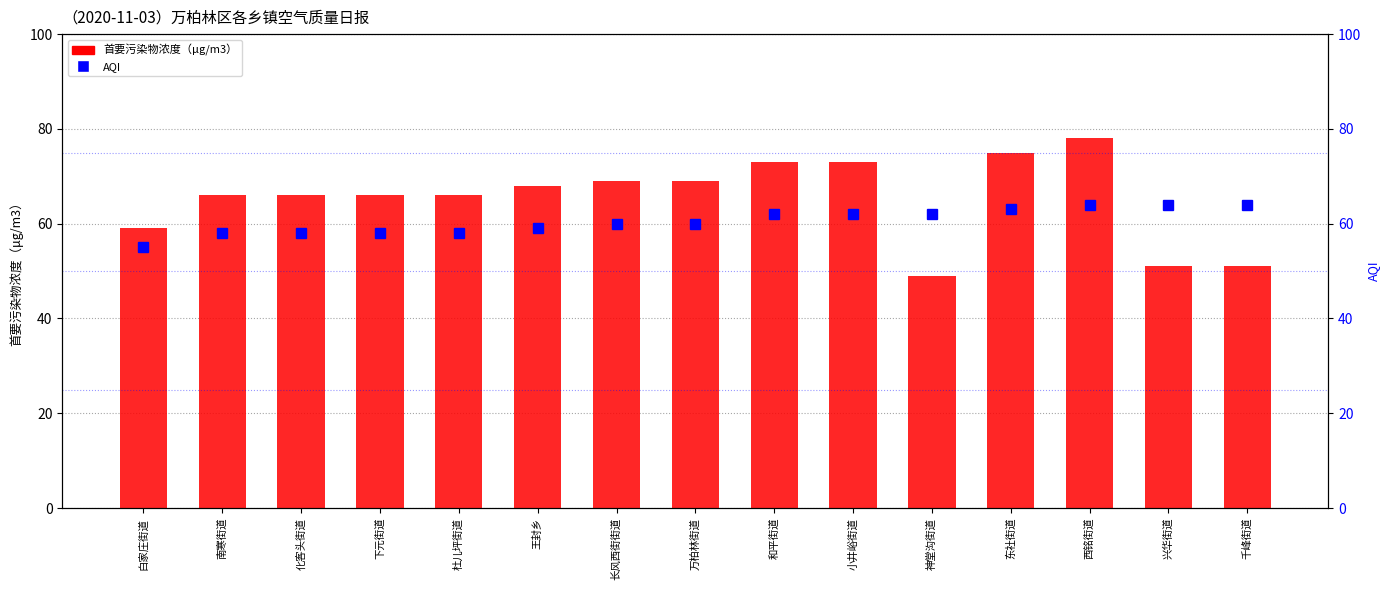

Between 白家庄街道 and 和平街道, which series saw the biggest shift?

首要污染物浓度（μg/m3）